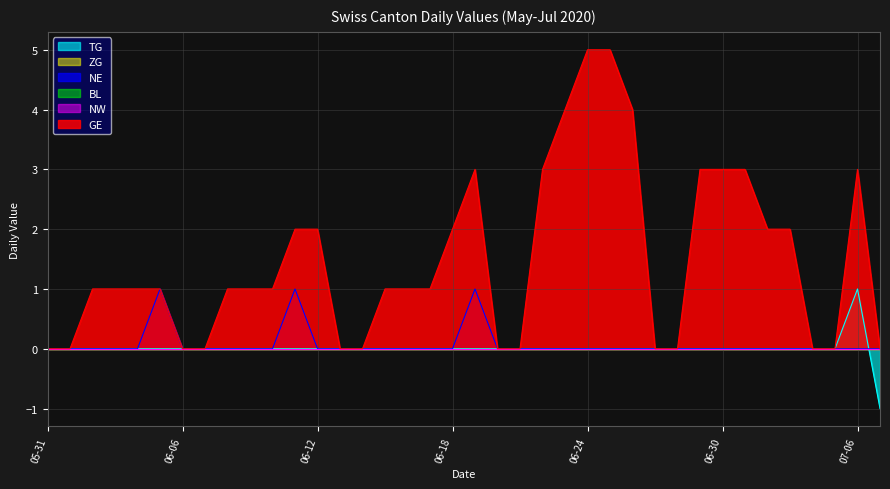

Reading right to left, what are all the values shown in this chart?

TG: -1	1	0	0	0	0	0	0	0	0	0	0	0	0	0	0	0	0	0	0	0	0	0	0	0	0	0	0	0	0	0	0	0	0	0	0	0	0
NE: 0	0	0	0	0	0	0	0	0	0	0	0	0	0	0	0	0	0	1	0	0	0	0	0	0	0	1	0	0	0	0	0	1	0	0	0	0	0
GE: 0	3	0	0	2	2	3	3	3	0	0	4	5	5	4	3	0	0	3	2	1	1	1	0	0	2	2	1	1	1	0	0	1	1	1	1	0	0